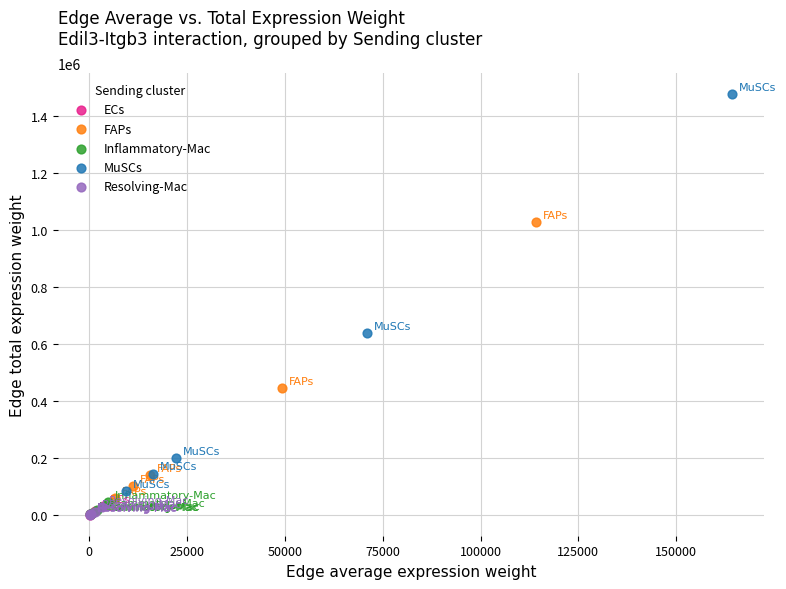

Which series has the largest Y range (max minus min)?

MuSCs